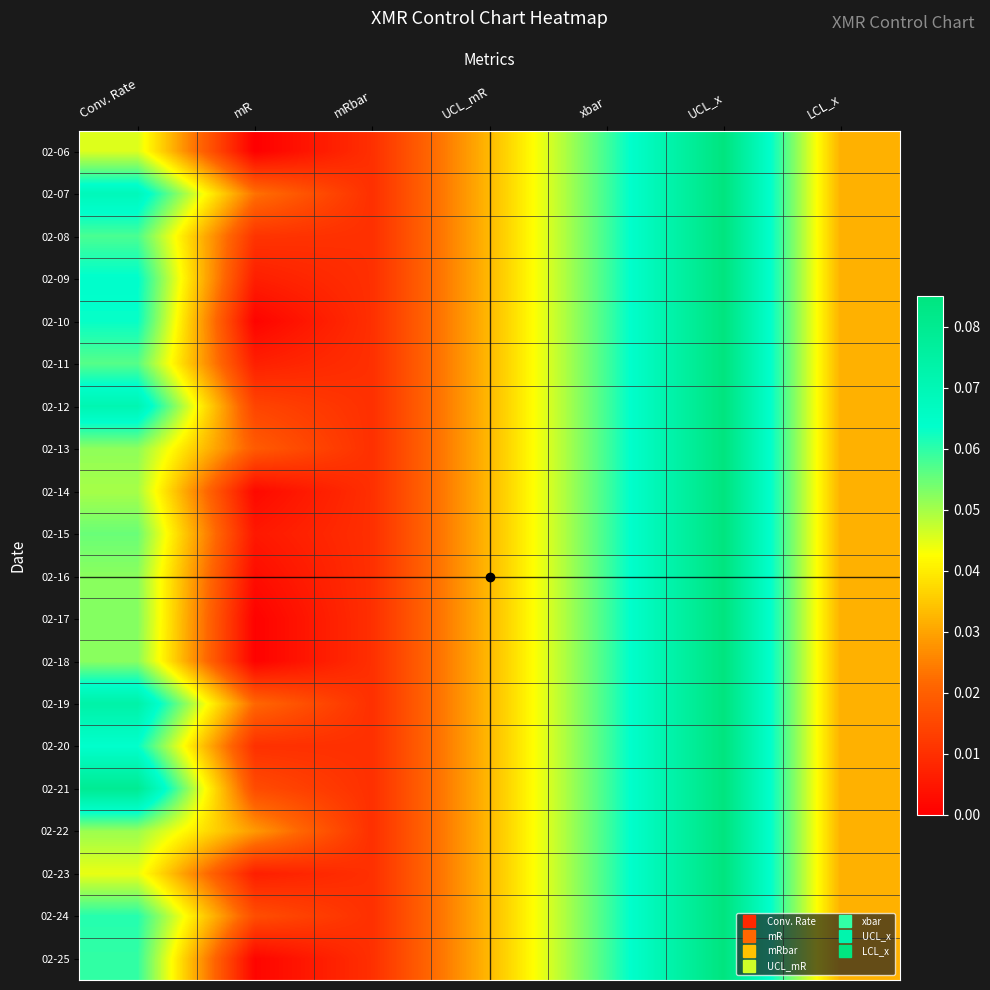

Reading right to left, transcribe all the data shown in this chart.

02-06: LCL_x=0.0	UCL_x=0.1	xbar=0.1	UCL_mR=0.0	mRbar=0.0	mR=0.0	Conv. Rate=0.0
02-07: LCL_x=0.0	UCL_x=0.1	xbar=0.1	UCL_mR=0.0	mRbar=0.0	mR=0.0	Conv. Rate=0.1
02-08: LCL_x=0.0	UCL_x=0.1	xbar=0.1	UCL_mR=0.0	mRbar=0.0	mR=0.0	Conv. Rate=0.1
02-09: LCL_x=0.0	UCL_x=0.1	xbar=0.1	UCL_mR=0.0	mRbar=0.0	mR=0.0	Conv. Rate=0.1
02-10: LCL_x=0.0	UCL_x=0.1	xbar=0.1	UCL_mR=0.0	mRbar=0.0	mR=0.0	Conv. Rate=0.1
02-11: LCL_x=0.0	UCL_x=0.1	xbar=0.1	UCL_mR=0.0	mRbar=0.0	mR=0.0	Conv. Rate=0.1
02-12: LCL_x=0.0	UCL_x=0.1	xbar=0.1	UCL_mR=0.0	mRbar=0.0	mR=0.0	Conv. Rate=0.1
02-13: LCL_x=0.0	UCL_x=0.1	xbar=0.1	UCL_mR=0.0	mRbar=0.0	mR=0.0	Conv. Rate=0.1
02-14: LCL_x=0.0	UCL_x=0.1	xbar=0.1	UCL_mR=0.0	mRbar=0.0	mR=0.0	Conv. Rate=0.0
02-15: LCL_x=0.0	UCL_x=0.1	xbar=0.1	UCL_mR=0.0	mRbar=0.0	mR=0.0	Conv. Rate=0.1
02-16: LCL_x=0.0	UCL_x=0.1	xbar=0.1	UCL_mR=0.0	mRbar=0.0	mR=0.0	Conv. Rate=0.1
02-17: LCL_x=0.0	UCL_x=0.1	xbar=0.1	UCL_mR=0.0	mRbar=0.0	mR=0.0	Conv. Rate=0.1
02-18: LCL_x=0.0	UCL_x=0.1	xbar=0.1	UCL_mR=0.0	mRbar=0.0	mR=0.0	Conv. Rate=0.1
02-19: LCL_x=0.0	UCL_x=0.1	xbar=0.1	UCL_mR=0.0	mRbar=0.0	mR=0.0	Conv. Rate=0.1
02-20: LCL_x=0.0	UCL_x=0.1	xbar=0.1	UCL_mR=0.0	mRbar=0.0	mR=0.0	Conv. Rate=0.1
02-21: LCL_x=0.0	UCL_x=0.1	xbar=0.1	UCL_mR=0.0	mRbar=0.0	mR=0.0	Conv. Rate=0.1
02-22: LCL_x=0.0	UCL_x=0.1	xbar=0.1	UCL_mR=0.0	mRbar=0.0	mR=0.0	Conv. Rate=0.1
02-23: LCL_x=0.0	UCL_x=0.1	xbar=0.1	UCL_mR=0.0	mRbar=0.0	mR=0.0	Conv. Rate=0.0
02-24: LCL_x=0.0	UCL_x=0.1	xbar=0.1	UCL_mR=0.0	mRbar=0.0	mR=0.0	Conv. Rate=0.1
02-25: LCL_x=0.0	UCL_x=0.1	xbar=0.1	UCL_mR=0.0	mRbar=0.0	mR=0.0	Conv. Rate=0.1